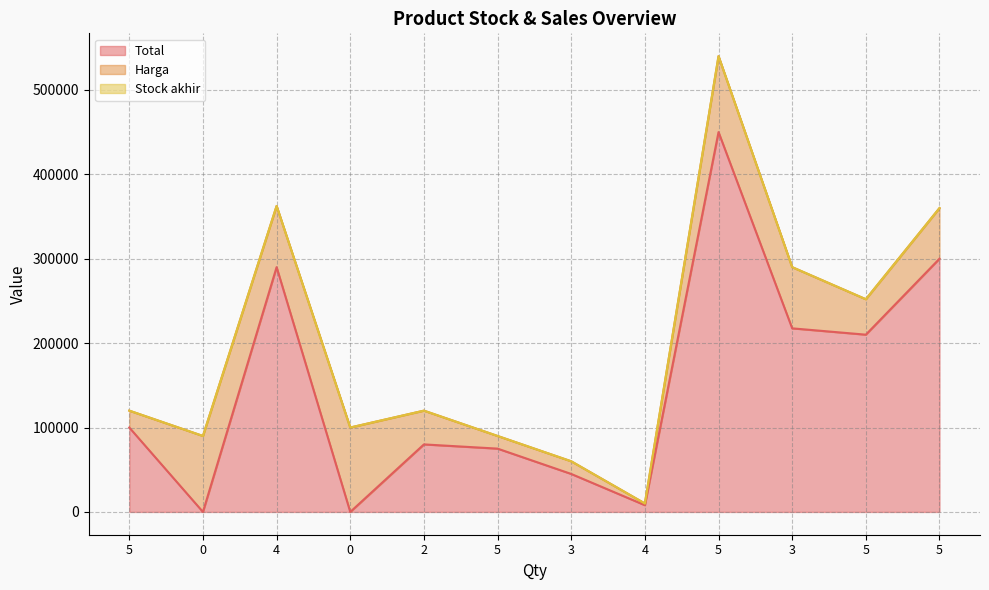

What is the sum of all Stock akhir values?

41